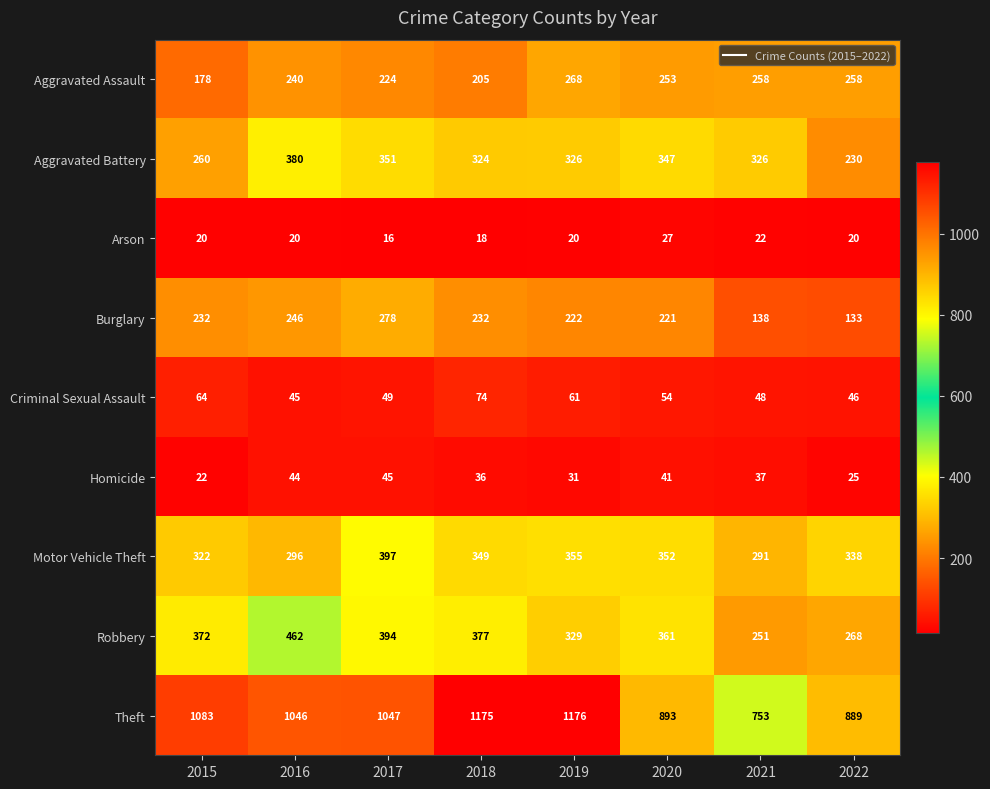

Rank the series by their maximum value, from highest to lowest.

Theft, Robbery, Motor Vehicle Theft, Aggravated Battery, Burglary, Aggravated Assault, Criminal Sexual Assault, Homicide, Arson